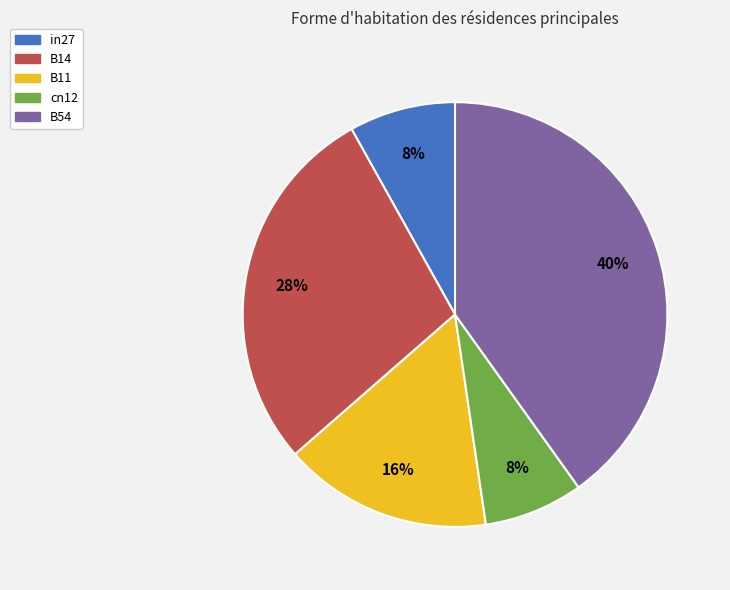

To the nearest percent, what is the difference between the B11 and cn12 slice percentages?

8%